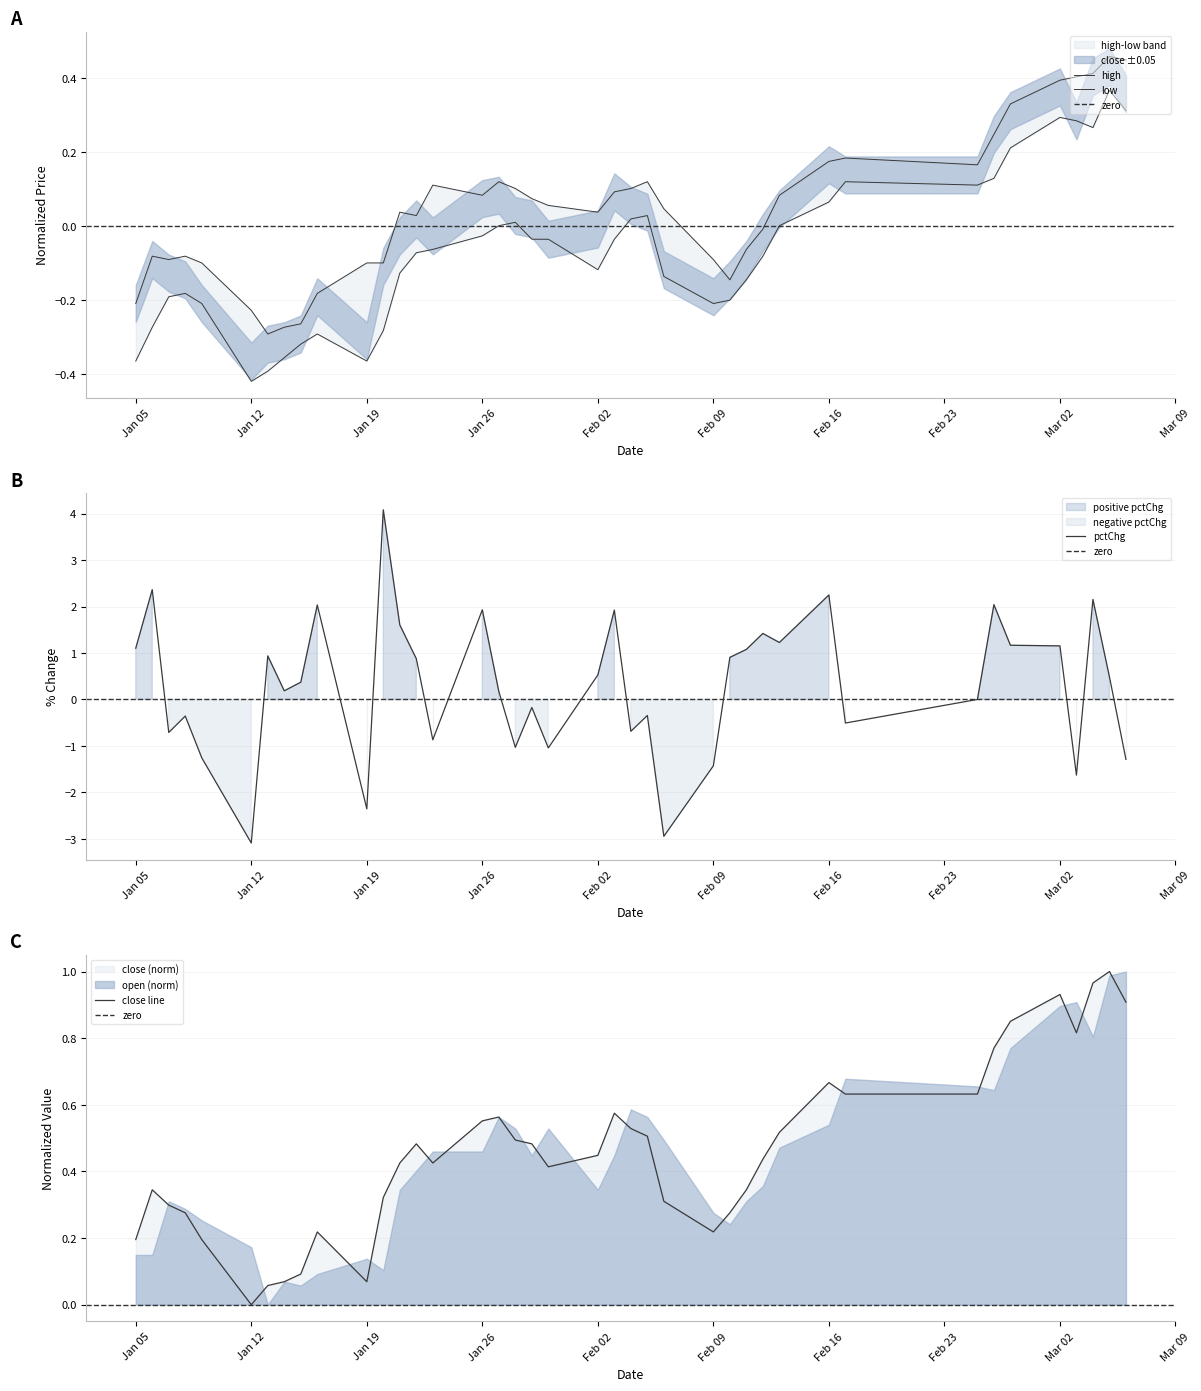

Is it true that low equals 0.3 at 2015-03-03?

True